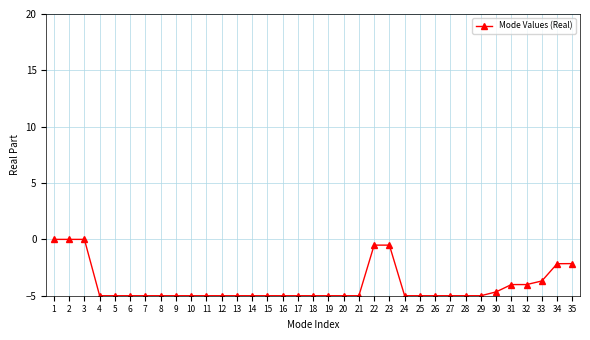

Is this an area chart (filled region under the line)?

No